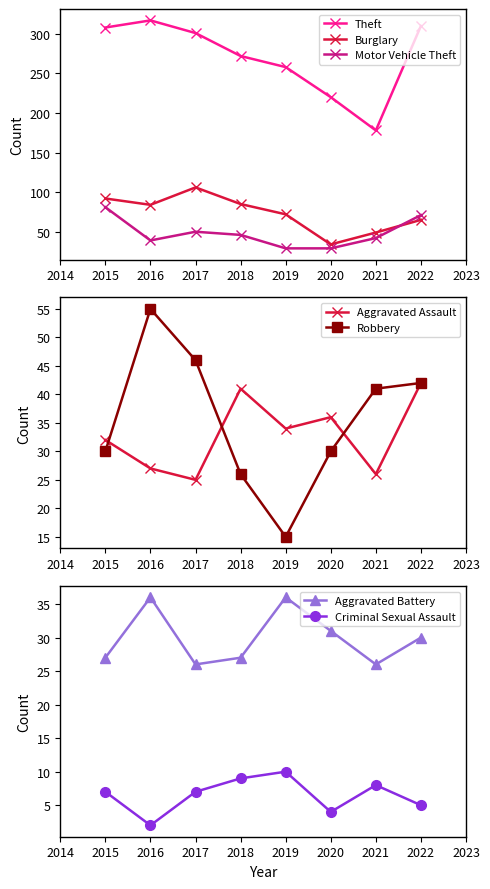

What is the difference between the highest and lowest values at 2018?

226